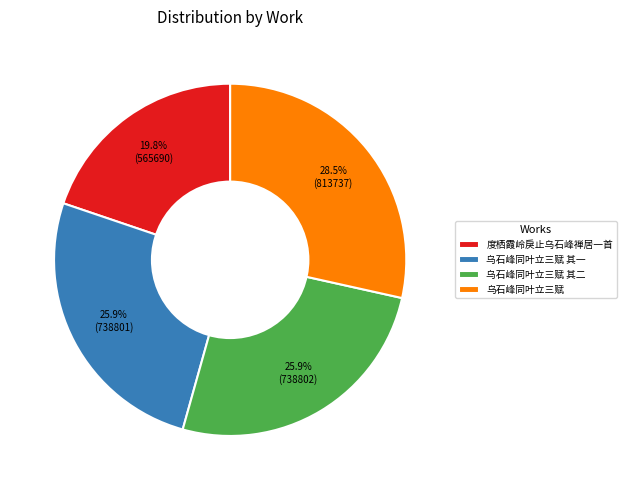

To the nearest percent, what portion does 乌石峰同叶立三赋 其二 represent?

26%